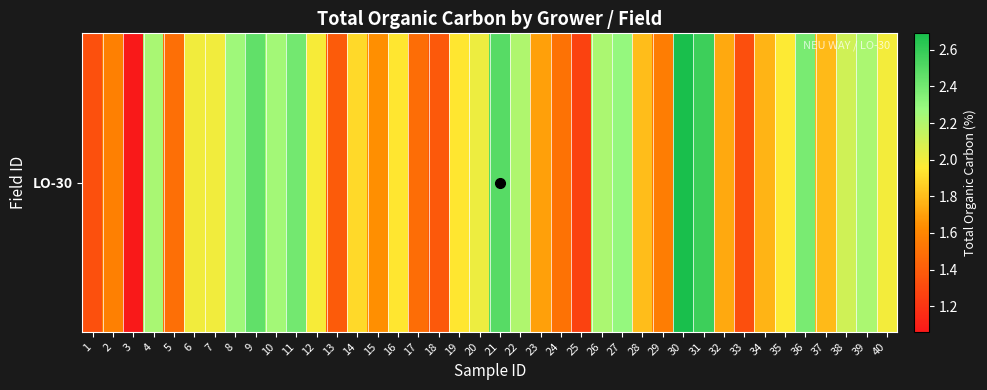

Reading right to left, what are all the values shown in this chart?

2.0	2.2	2.1	1.8	2.4	2.0	1.8	1.3	1.7	2.6	2.7	1.6	1.8	2.3	2.2	1.3	1.5	1.7	2.2	2.5	2.0	1.9	1.4	1.5	1.9	1.6	1.9	1.4	2.0	2.4	2.2	2.5	2.3	2.0	2.0	1.5	2.2	1.1	1.6	1.3